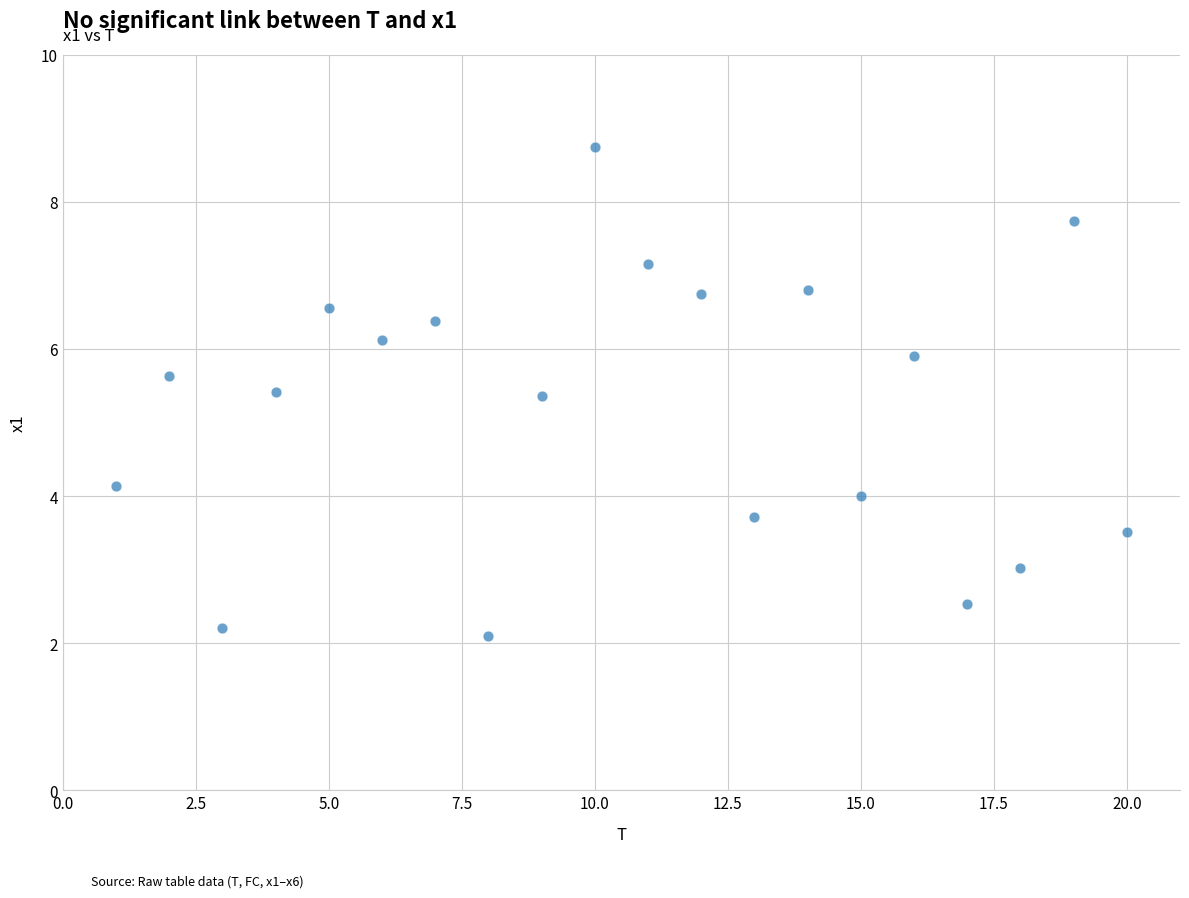

What is the range of X values (max minus min)?

19.0